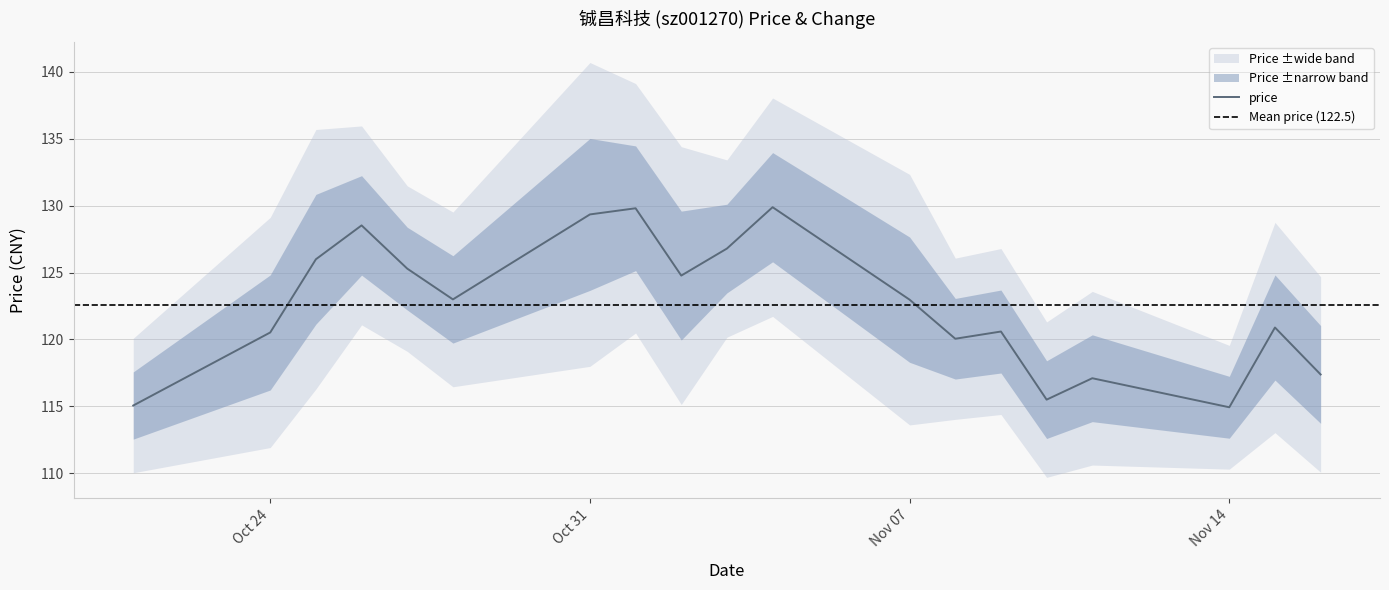

Is it true that the value at 2022-11-02 is 219.9?

False